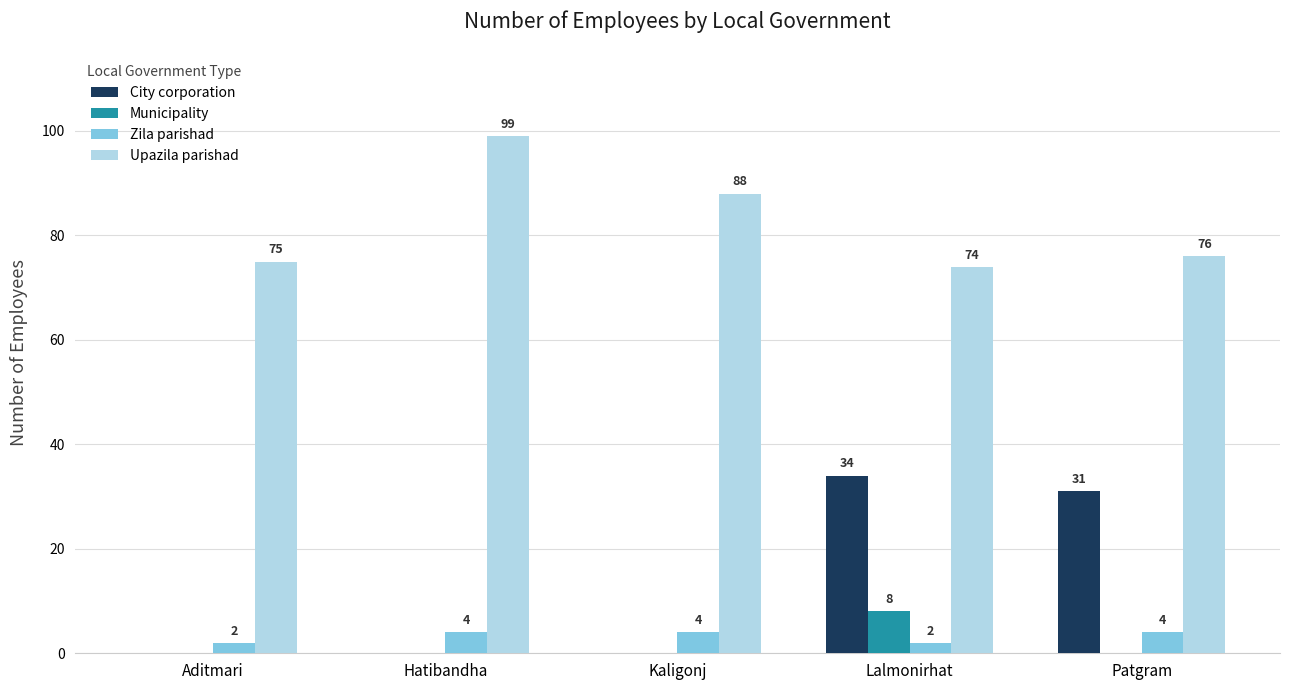

What is the sum of the City corporation values at Kaligonj and Lalmonirhat?

34